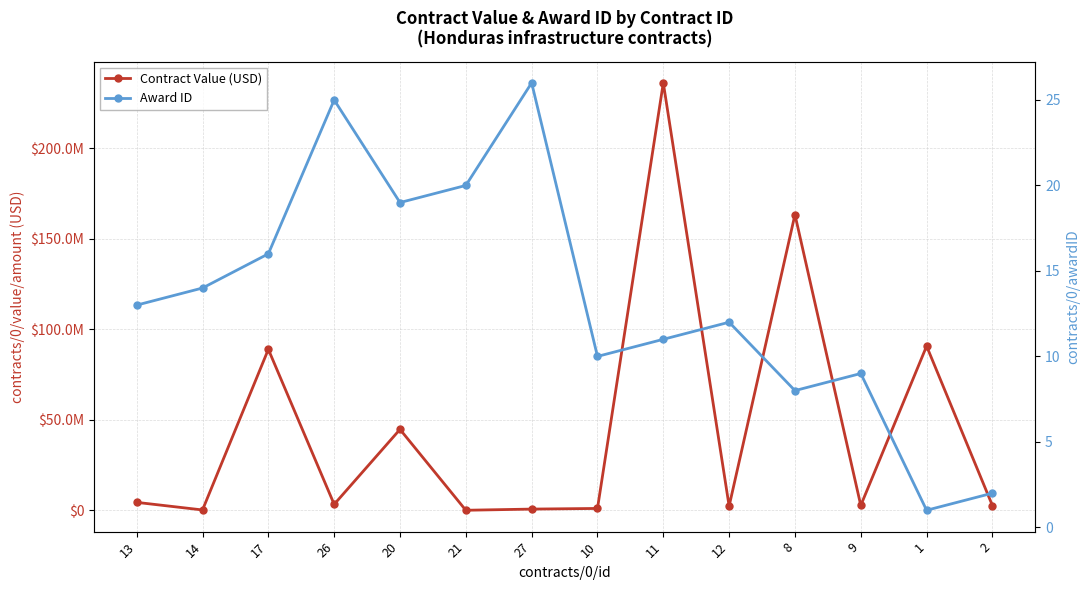

What is the total value across all series at 13?

4358753.6